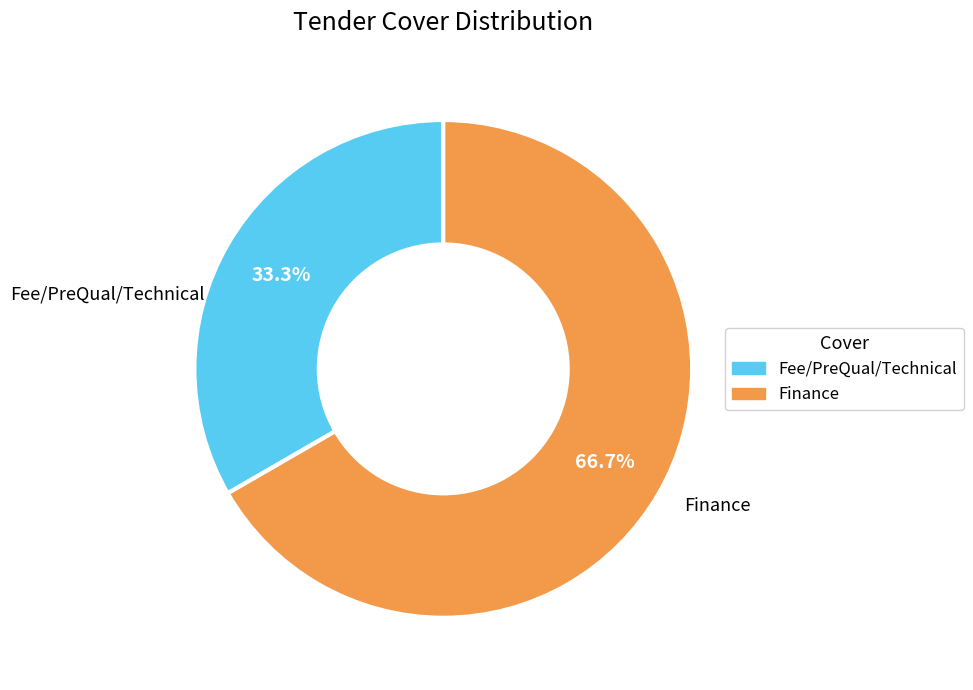

To the nearest percent, what is the combined percentage of Finance and Fee/PreQual/Technical?

100%